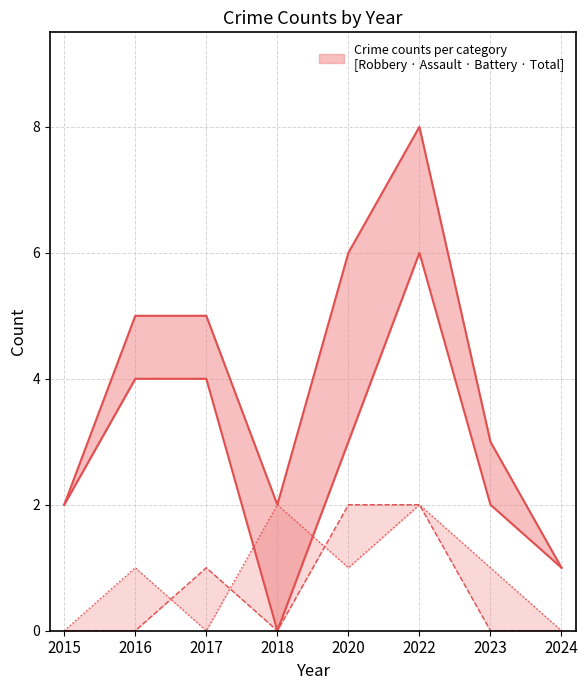

How many interior local valleys does the Total series have?

1